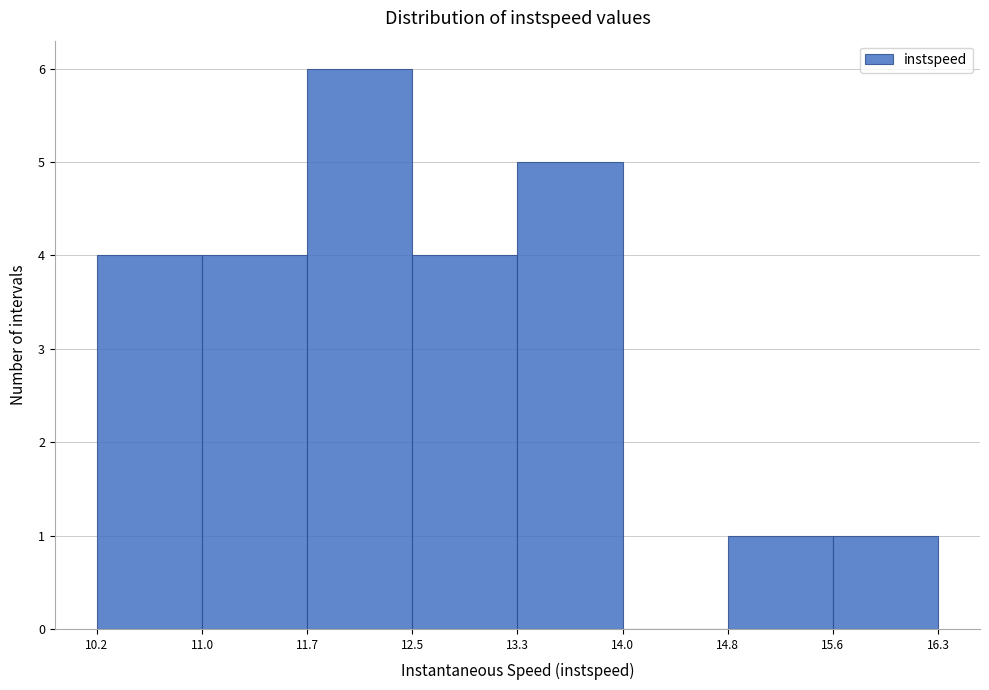

Over which range of the x-axis is the bar tallest?

11.7 to 12.5